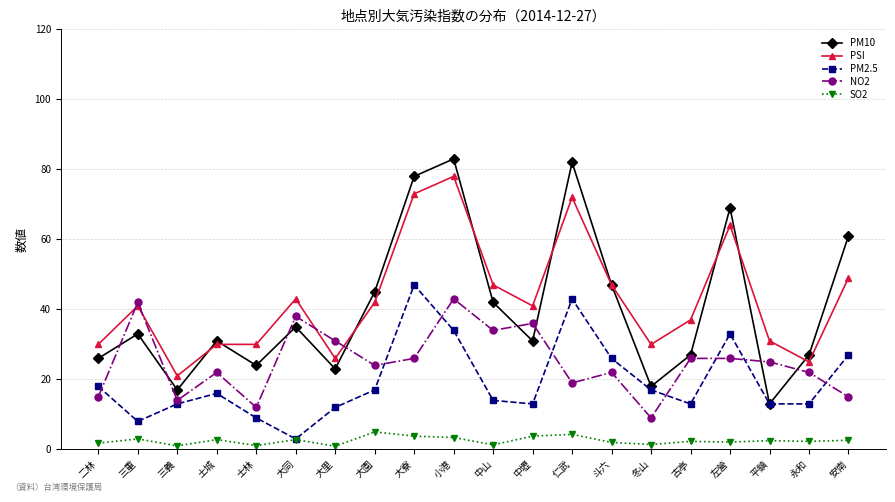

True or false: PSI and PM2.5 intersect in this chart.

False